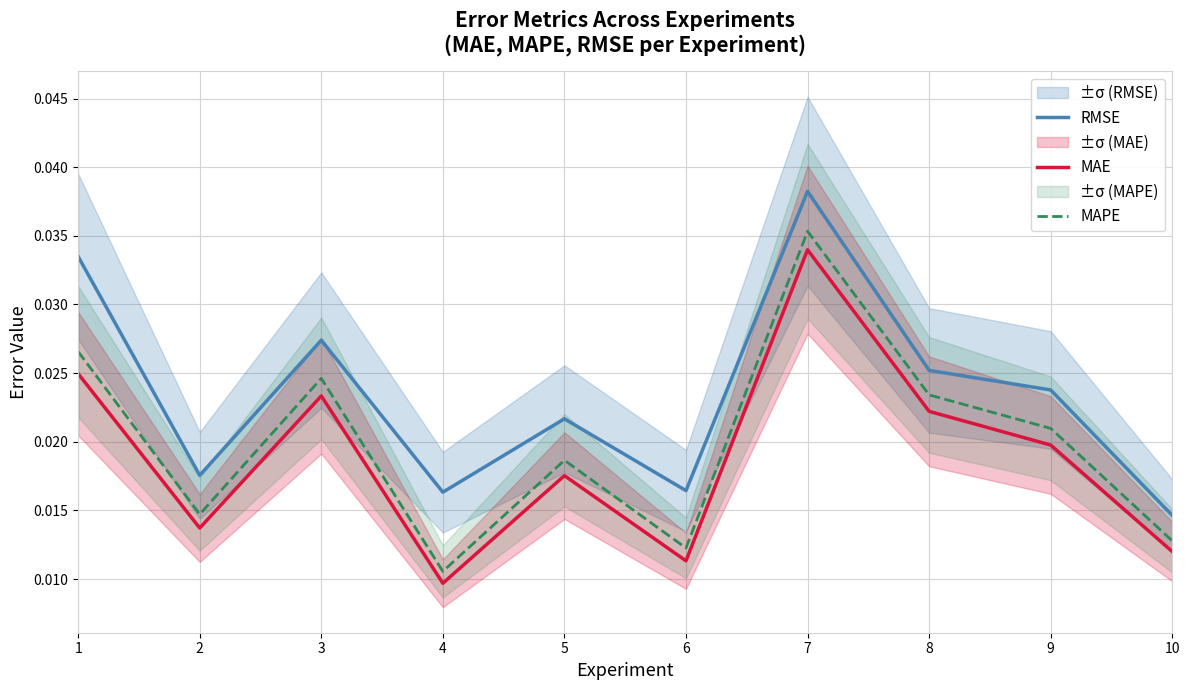

True or false: RMSE and MAPE cross at least once.

False